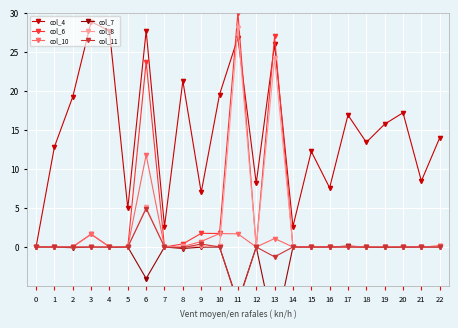

In col_8, how many points are lower than both neighbors (excluding endpoints)?

5